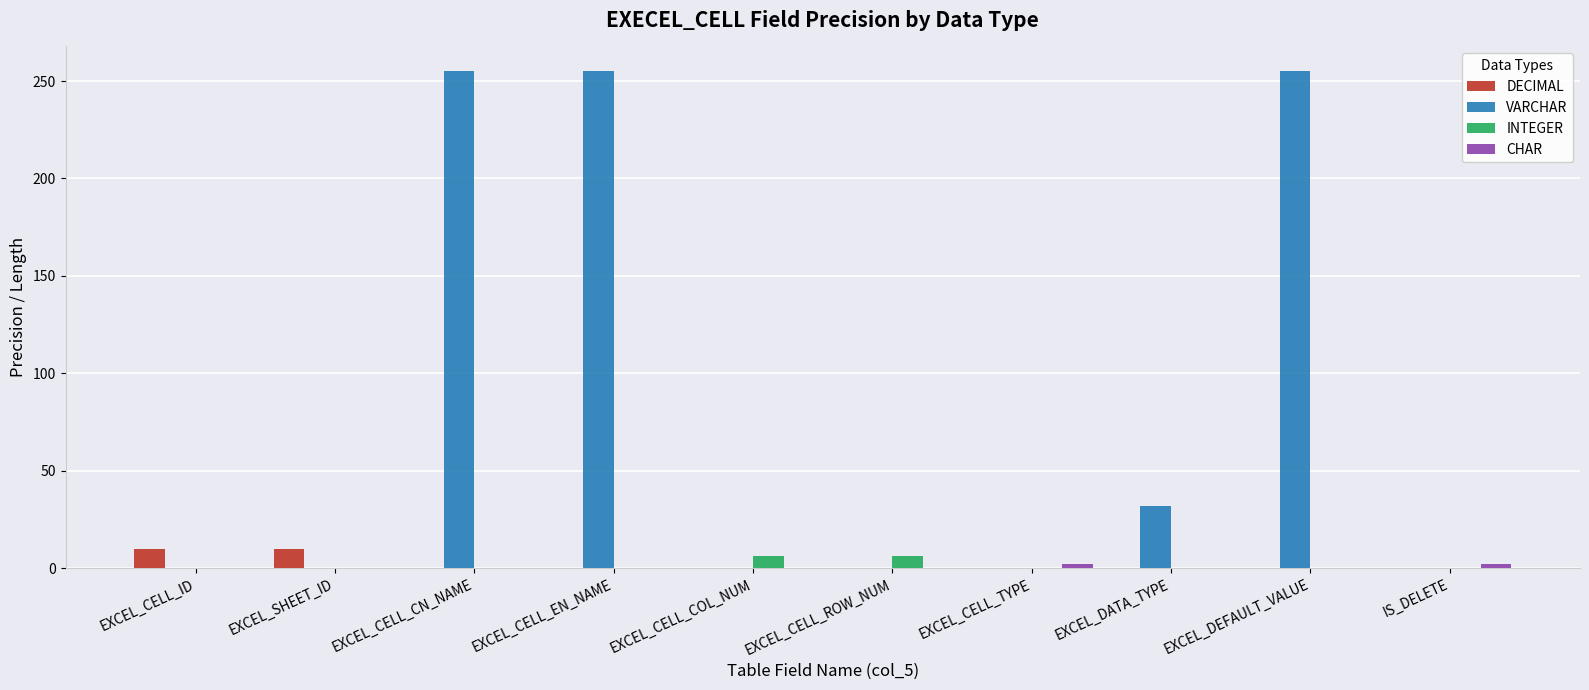

Count the INTEGER values in the range 0 to 1.

8